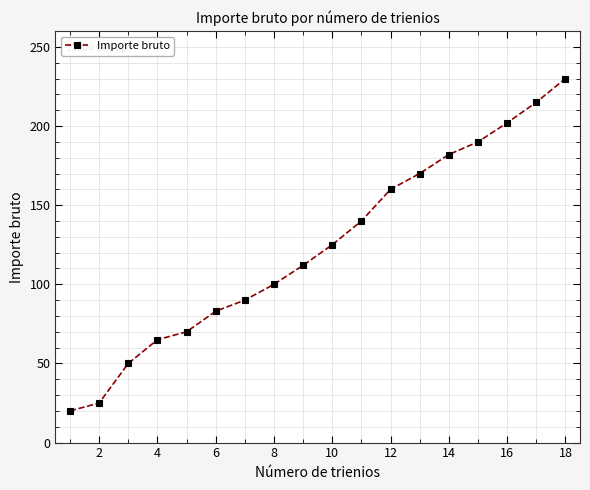

True or false: the data has more than 1 interior local peaks.

False